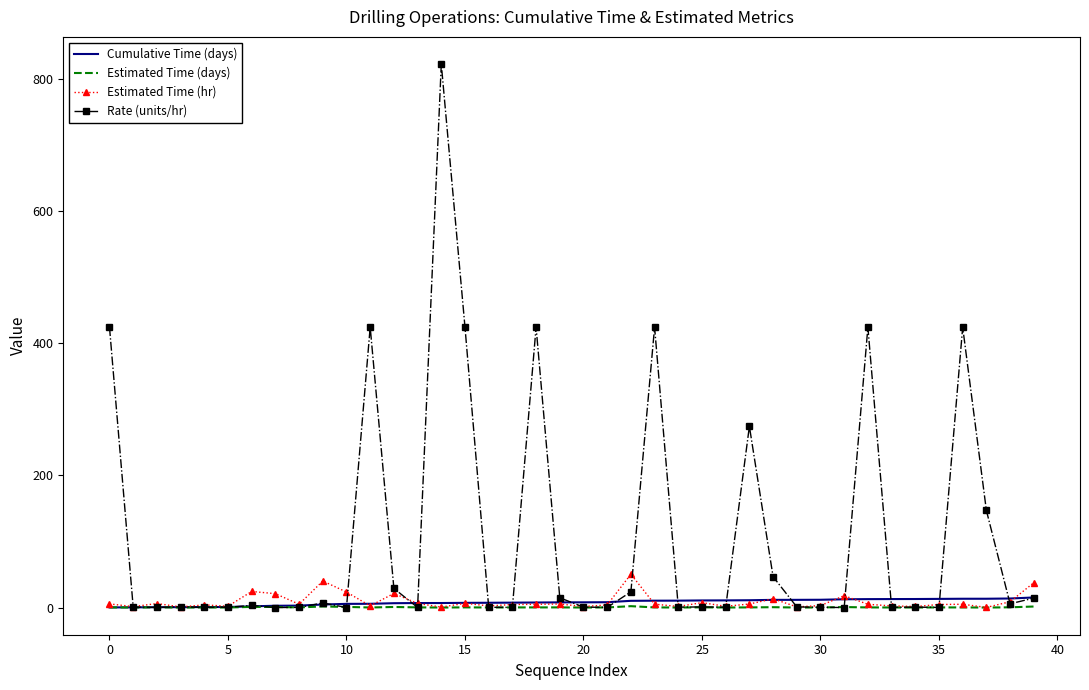

Which series has the largest total across all categories?

Rate (units/hr)